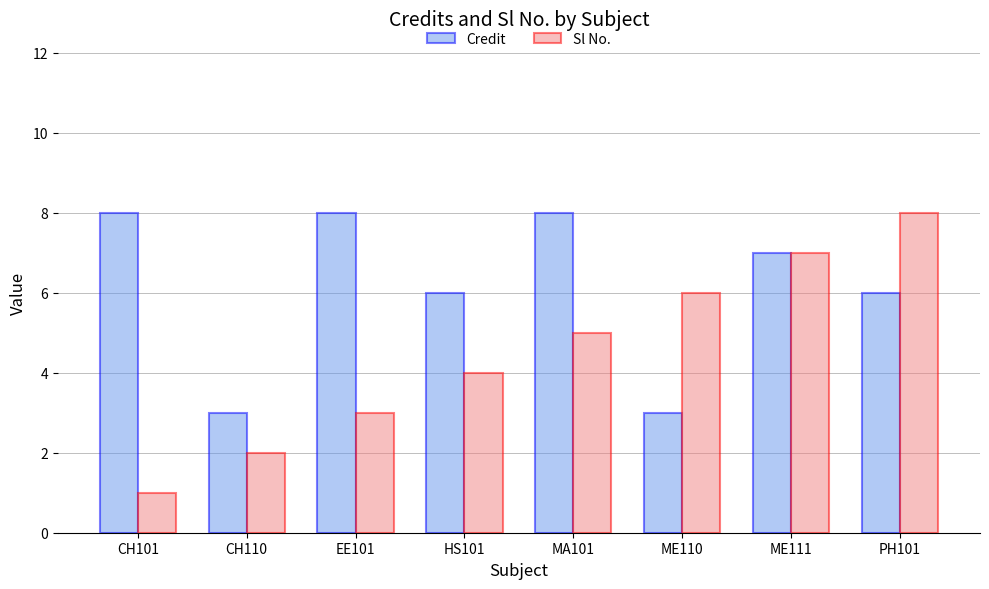

How many distinct data groups are displayed?

2